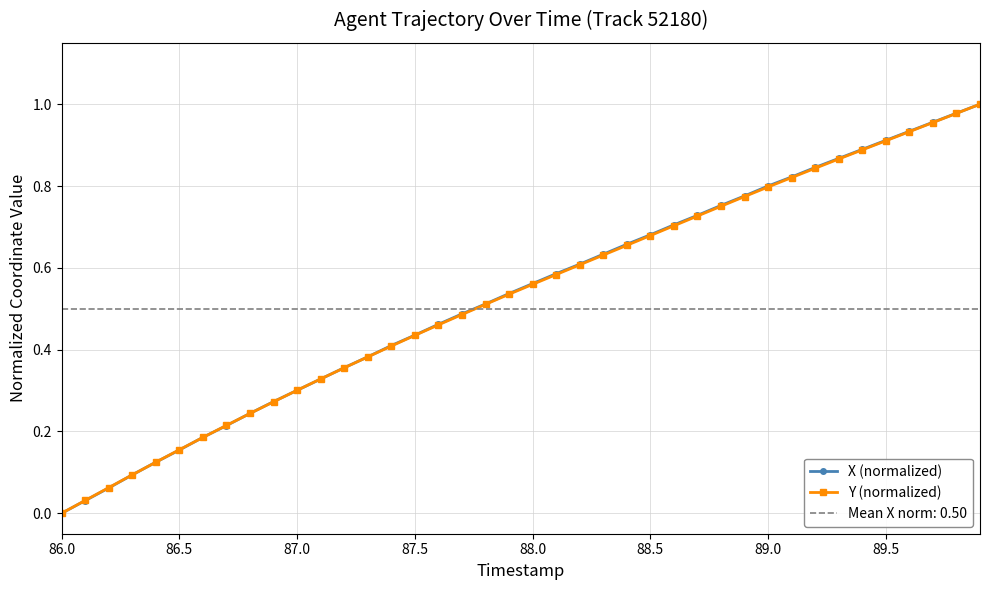

At which label is Y (normalized) closest to 0?

86.0